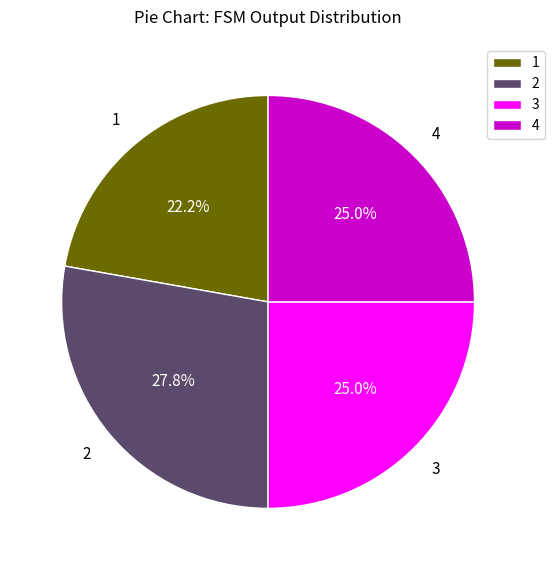

Which category has the smallest portion of the pie?

1